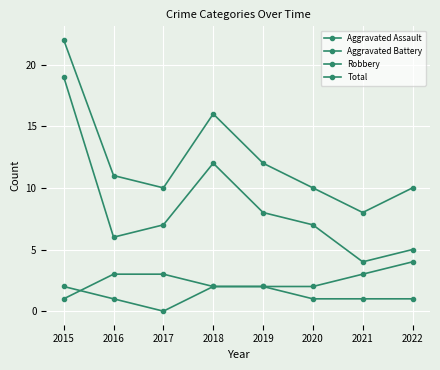

What is the sum of all Aggravated Assault values?

10